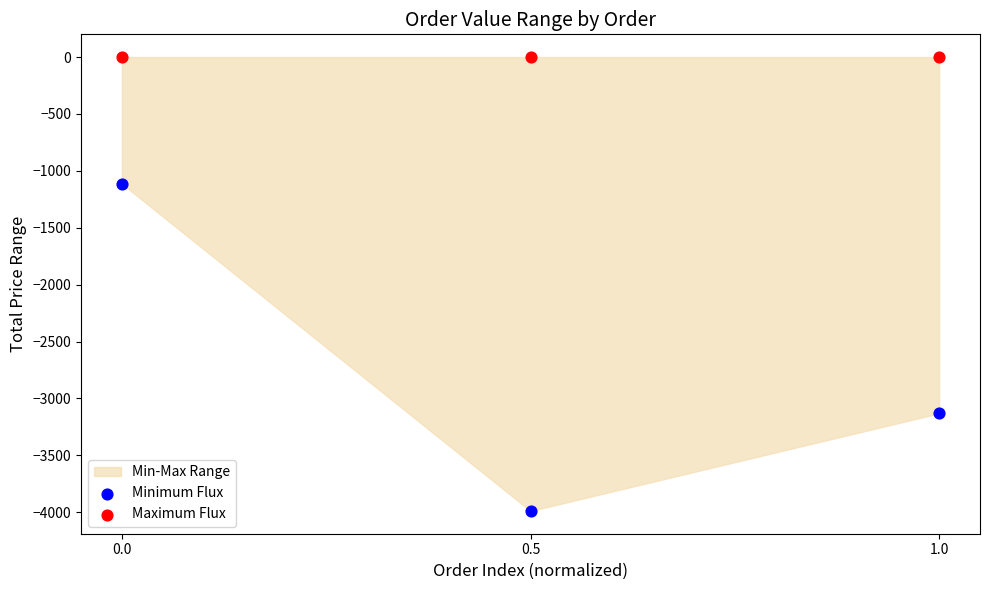

Across all data points, what is the average X value?

0.5